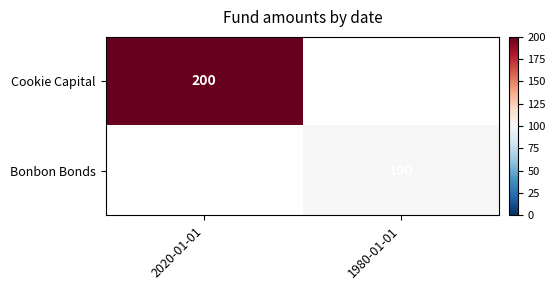

Is it true that Bonbon Bonds equals 57 at 1980-01-01?

False